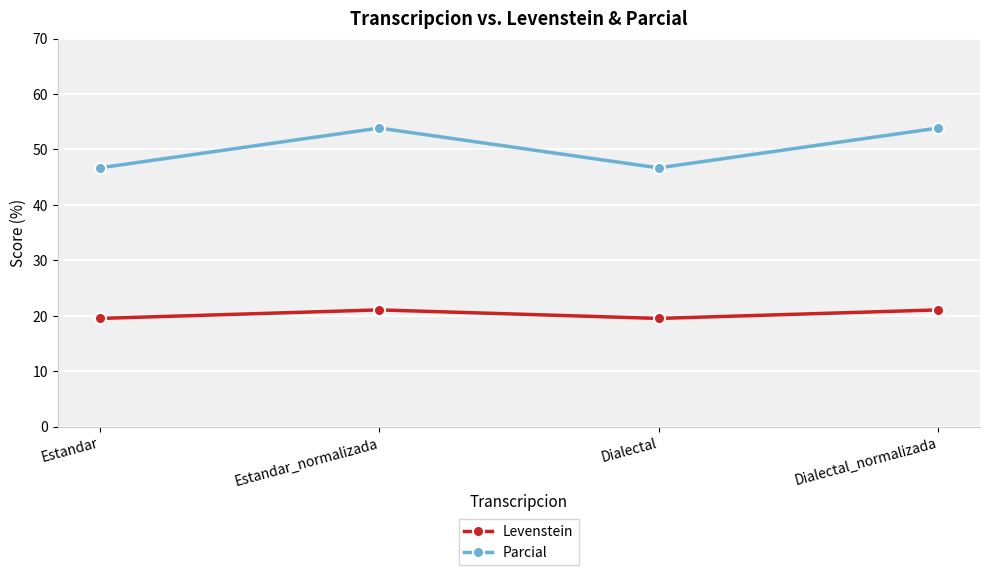

True or false: Levenstein and Parcial cross at least once.

False